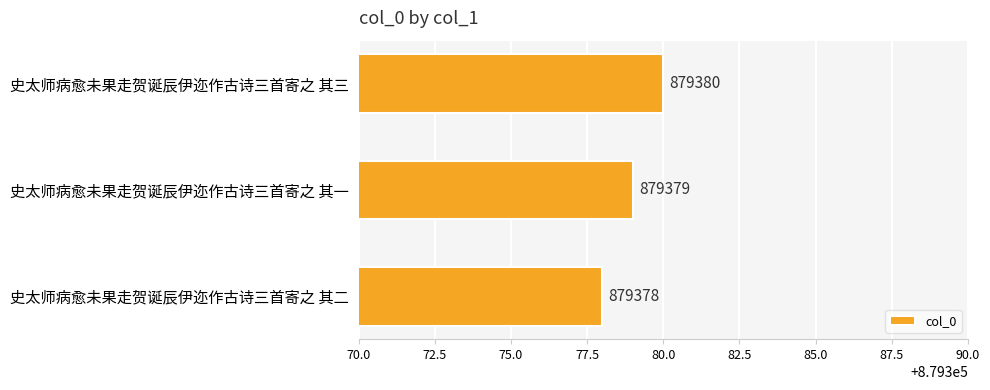

How many data points are less than 879379?

1